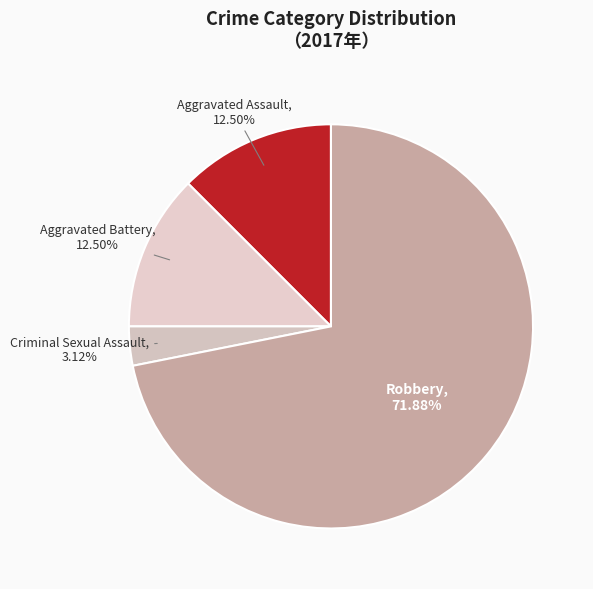

What is the largest slice in the pie chart?

Robbery